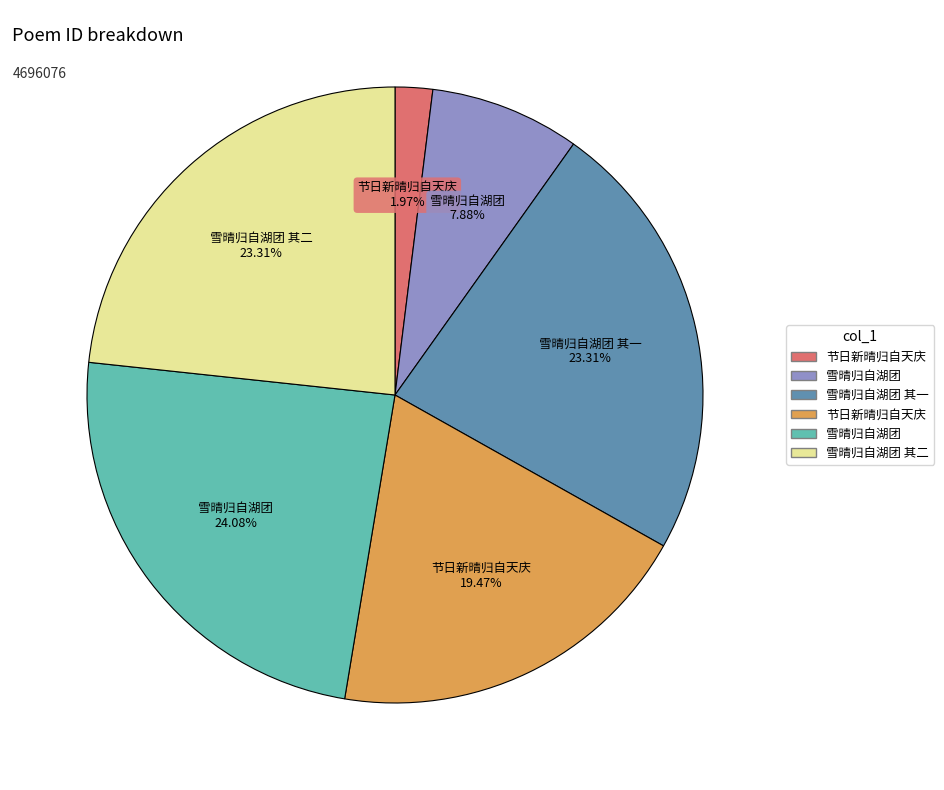

Does any single category account for the majority?

No